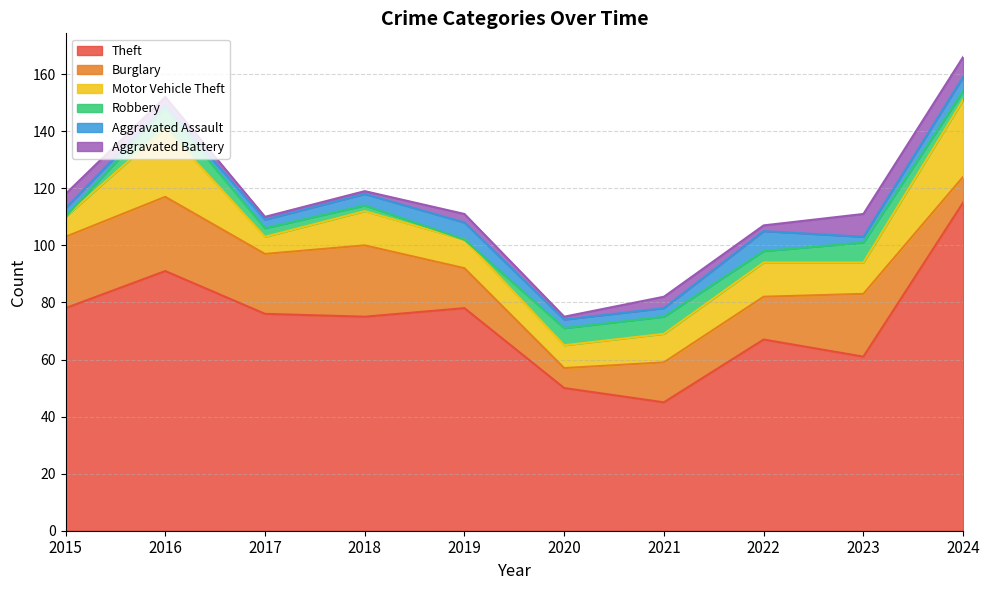

Rank the series by their maximum value, from lowest to highest.

Robbery, Aggravated Assault, Aggravated Battery, Burglary, Motor Vehicle Theft, Theft